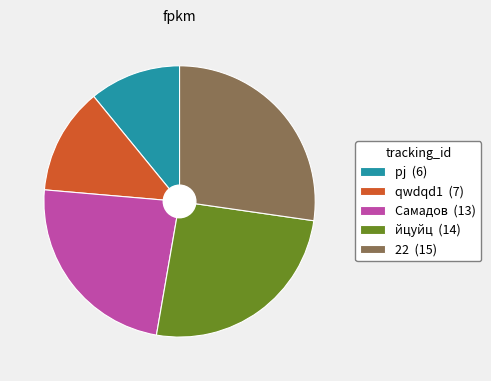

Is it true that 22 (15) is 27% of the pie?

True